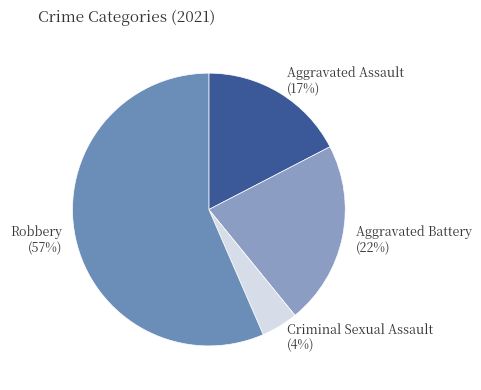

What is the smallest slice in the pie chart?

Criminal Sexual Assault